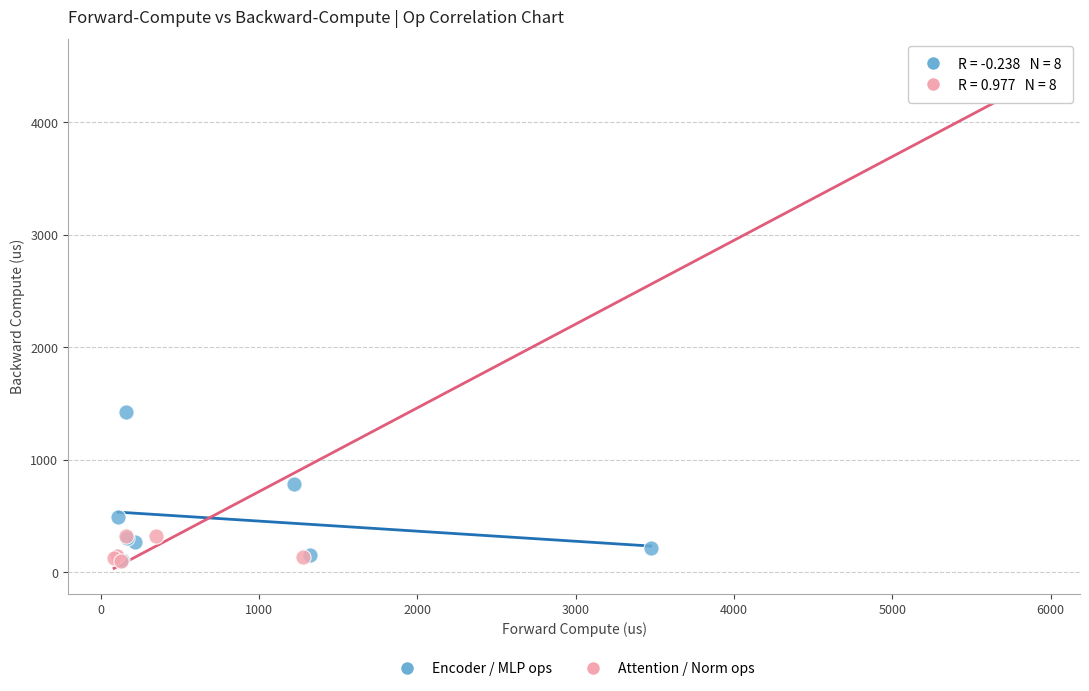

Which series has the widest spread of Y values?

Attention / Norm ops